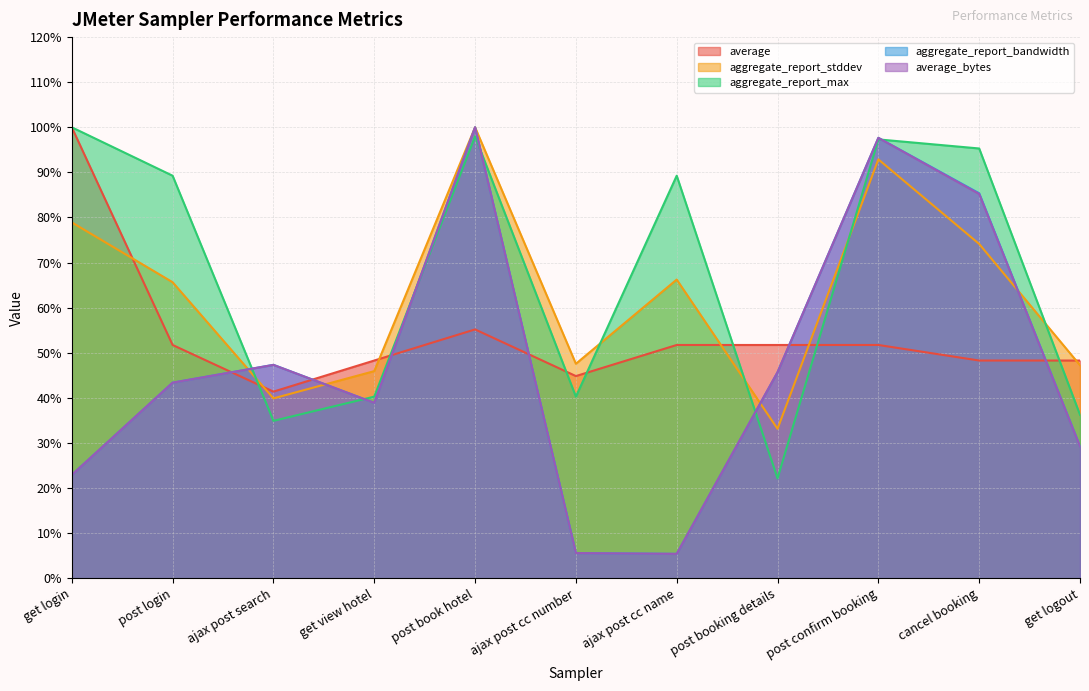

Which series has the largest total across all categories?

aggregate_report_max